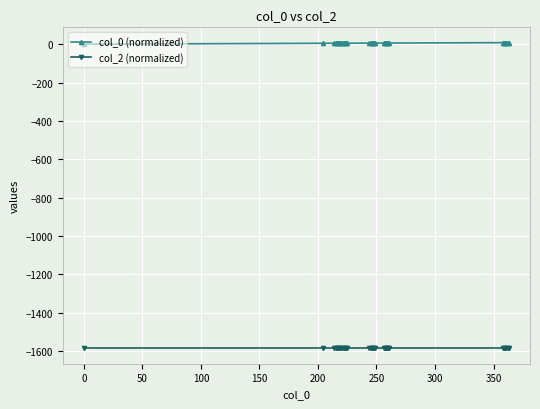

List the series in order of their overall mean, lowest first.

col_2 (normalized), col_0 (normalized)